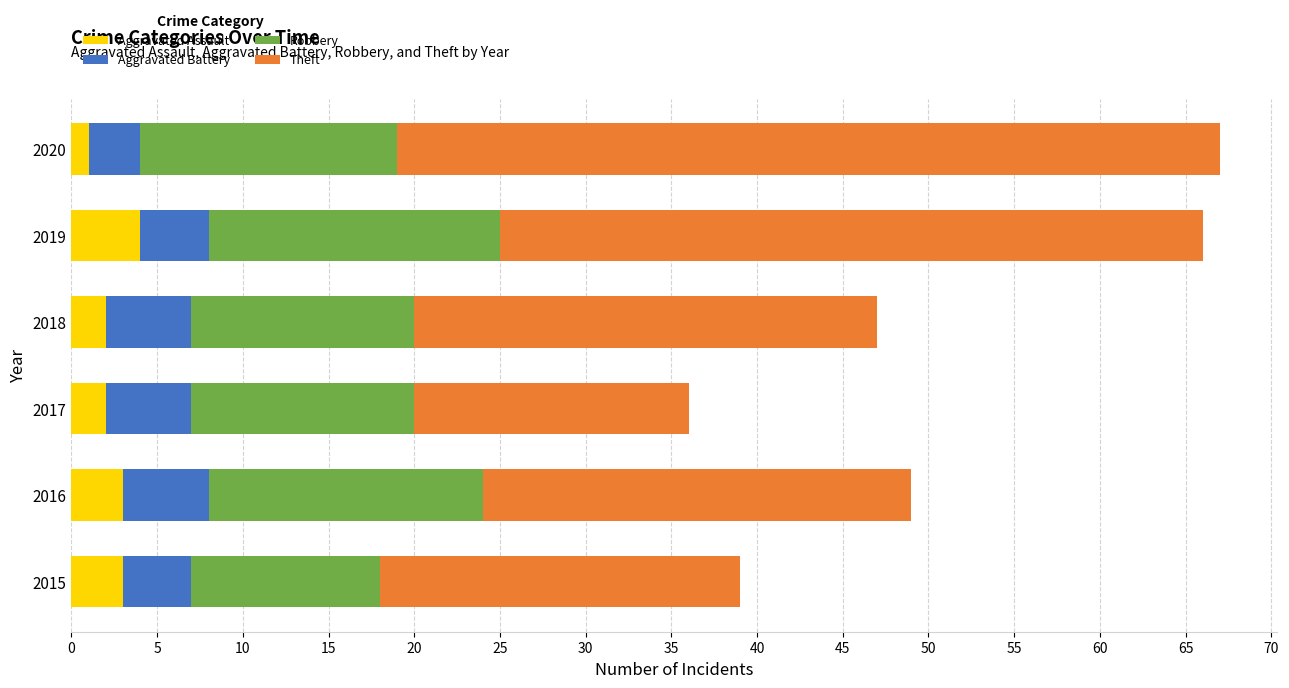

Read the Aggravated Assault value at 2019.

4